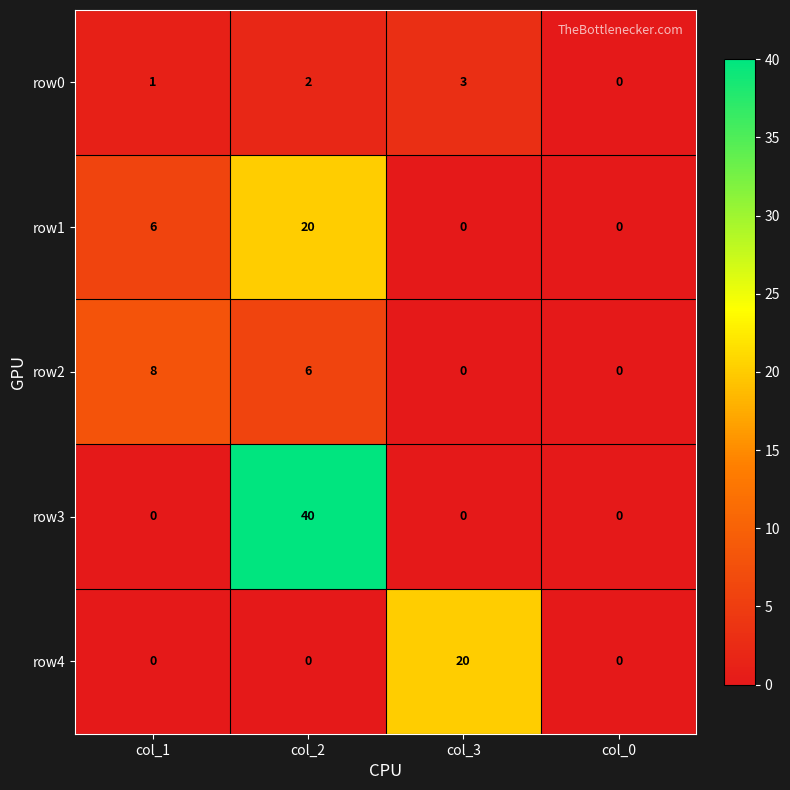

How many series are shown in this chart?

5